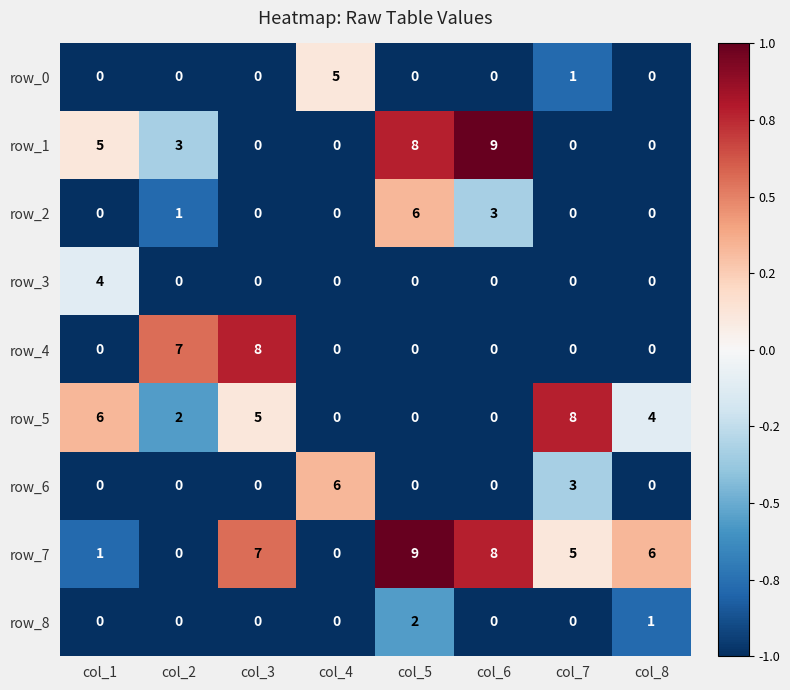

What is the approximate value of row_0 at col_4?

5